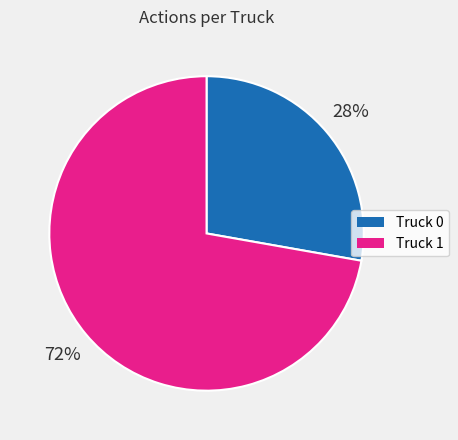

True or false: Truck 0 accounts for 34% of the total.

False